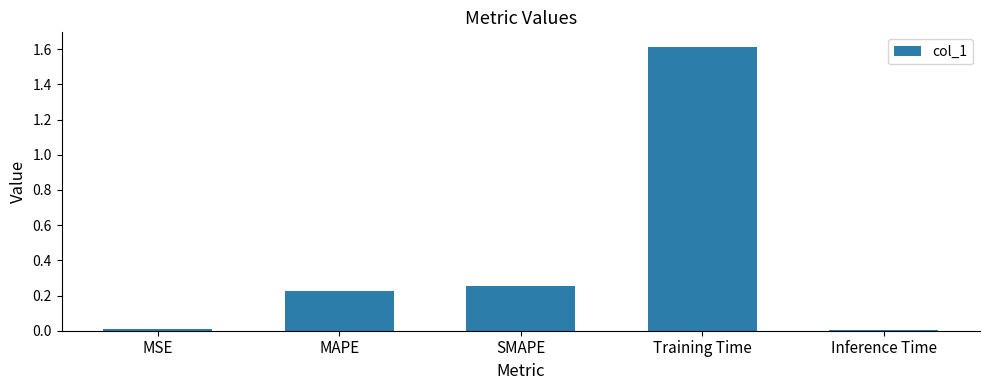

At which category does the chart reach its peak across all series?

Training Time